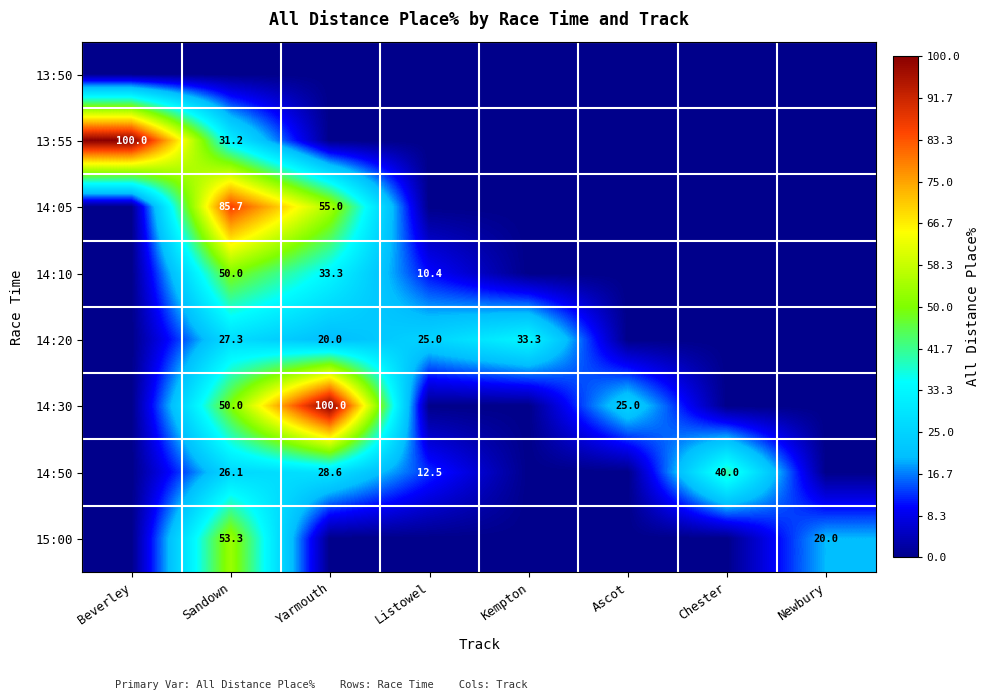

At how many categories does at least one series exceed 64?

3